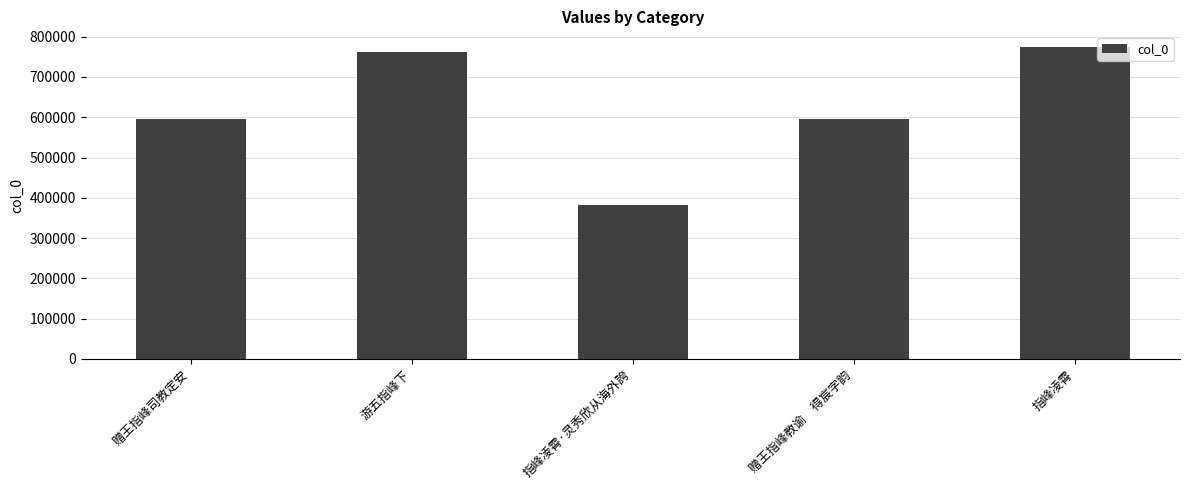

What is the value of the 2nd bar from the left?

762197